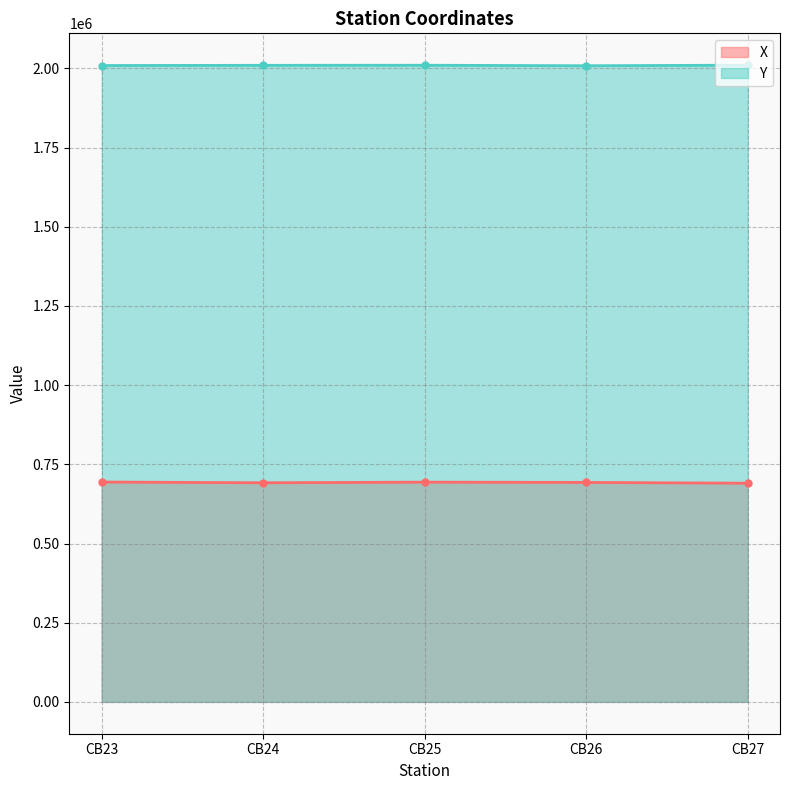

Rank the series by their maximum value, from lowest to highest.

X, Y